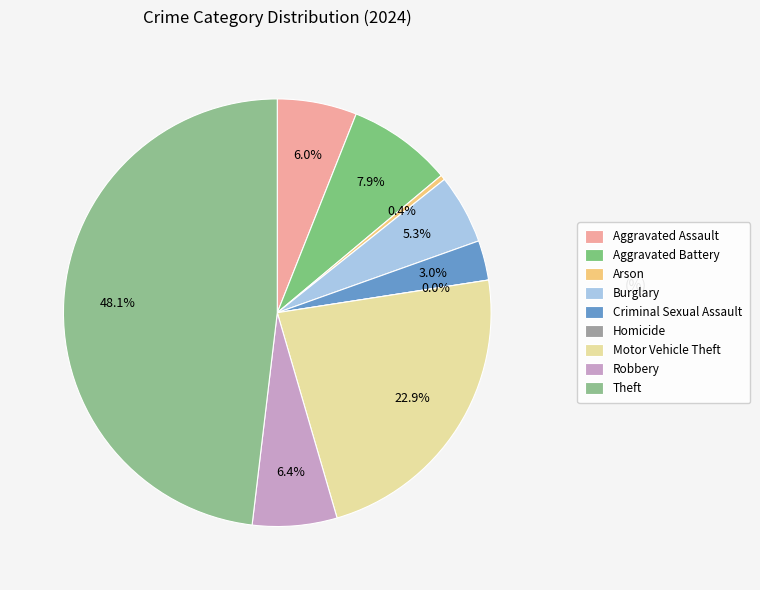

Rank the categories by value from lowest to highest.

Homicide, Arson, Criminal Sexual Assault, Burglary, Aggravated Assault, Robbery, Aggravated Battery, Motor Vehicle Theft, Theft